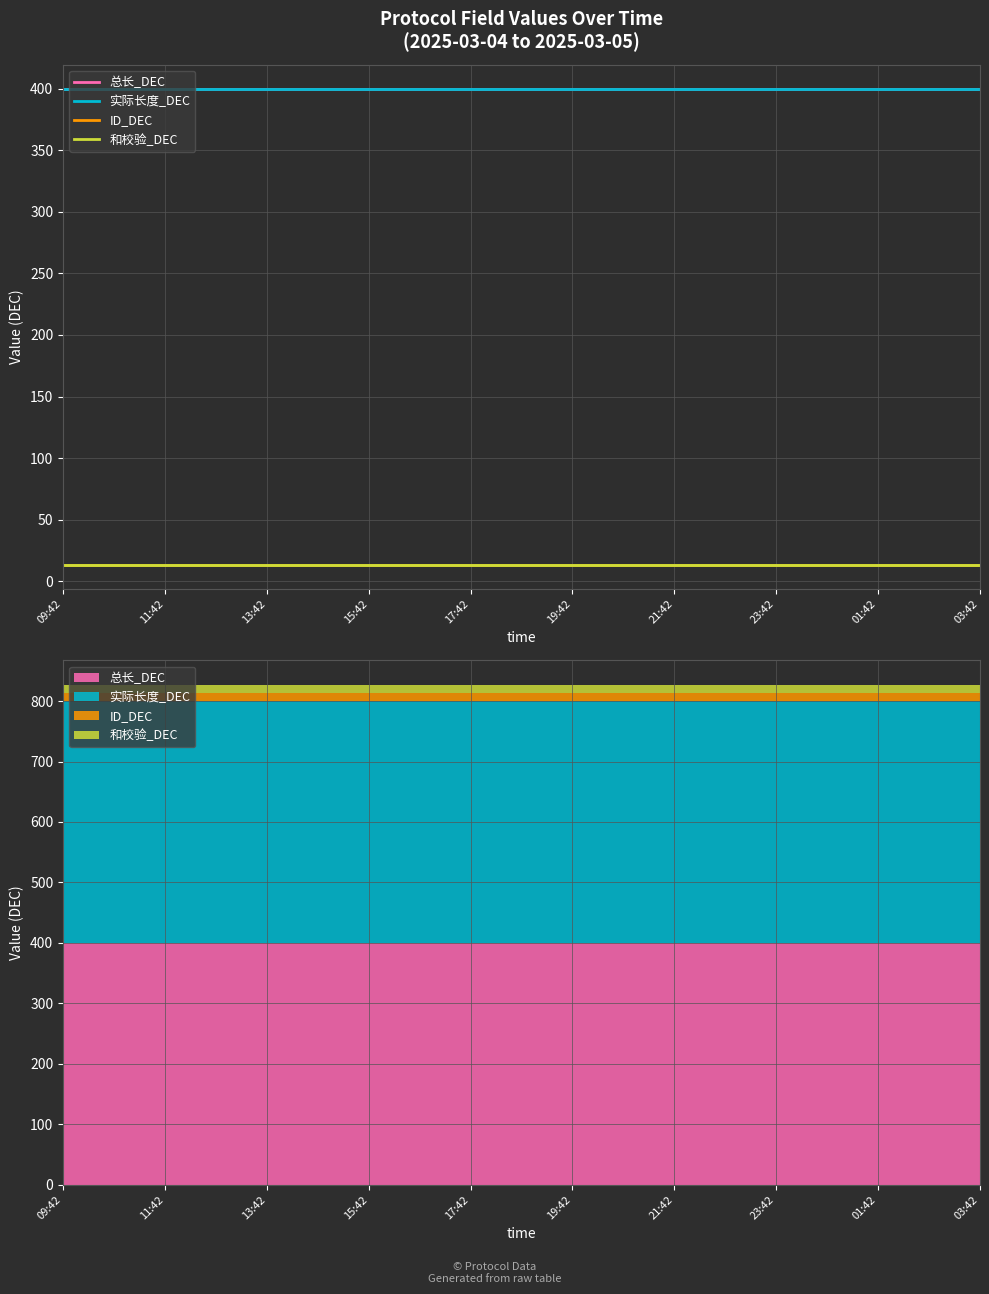

How many lines are shown in the chart?

4